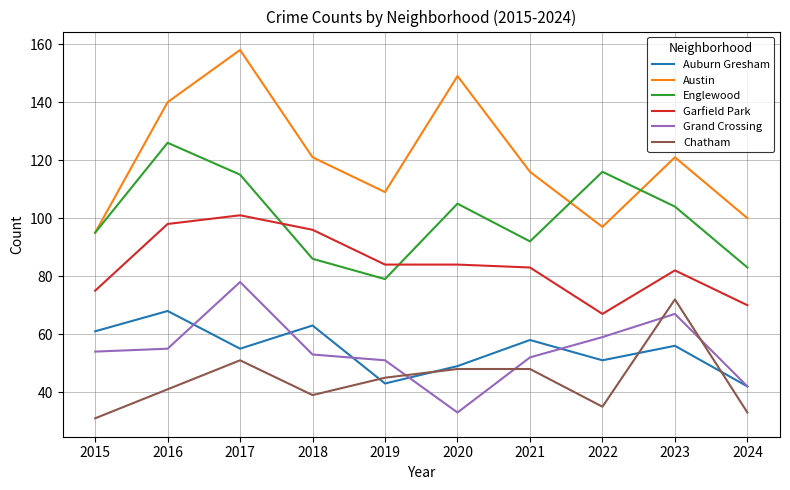

At which label does Chatham first exceed 45?

2017